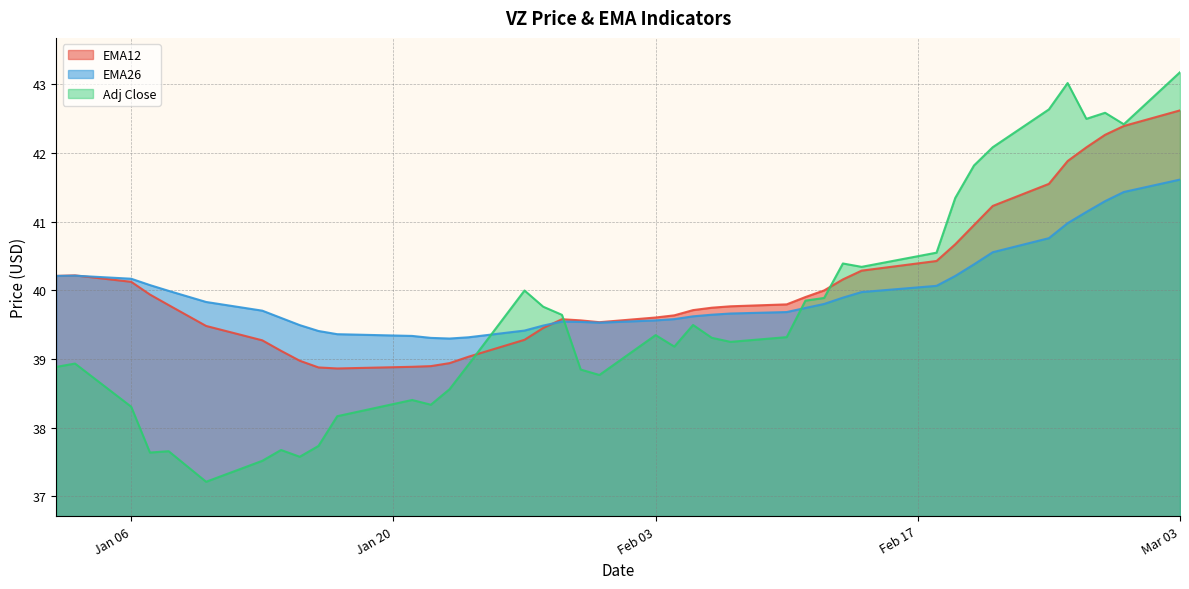

Where is the first local maximum for Adj Close?

2025-01-03